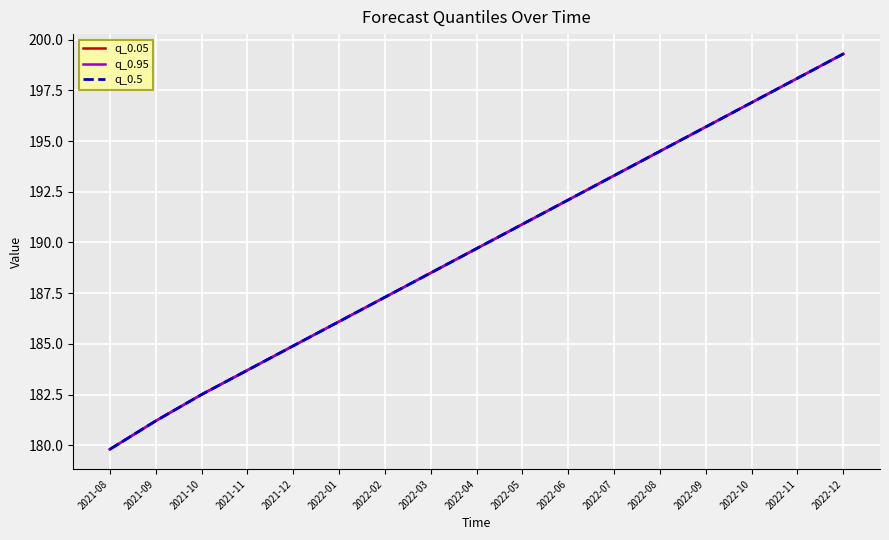

What is the sum of all q_0.05 values?

3224.5